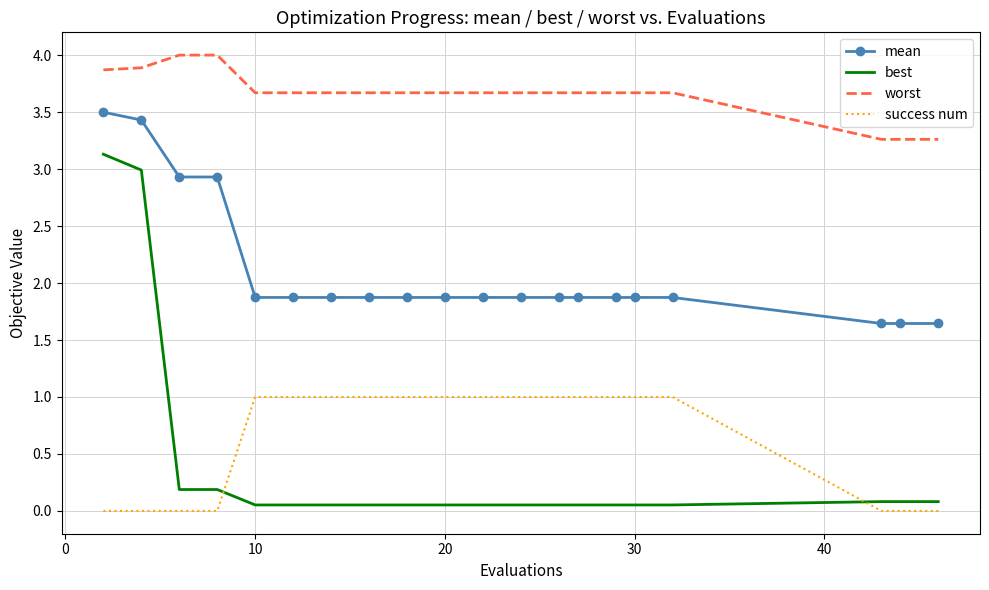

True or false: mean and success num cross at least once.

False